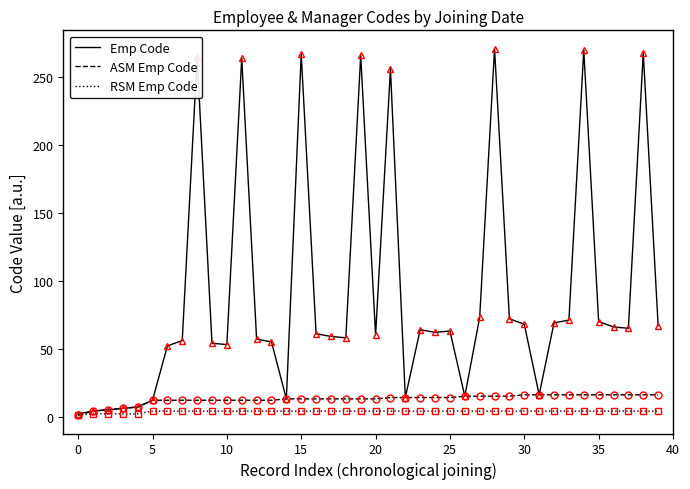

Rank the series by their maximum value, from lowest to highest.

RSM Emp Code, ASM Emp Code, Emp Code